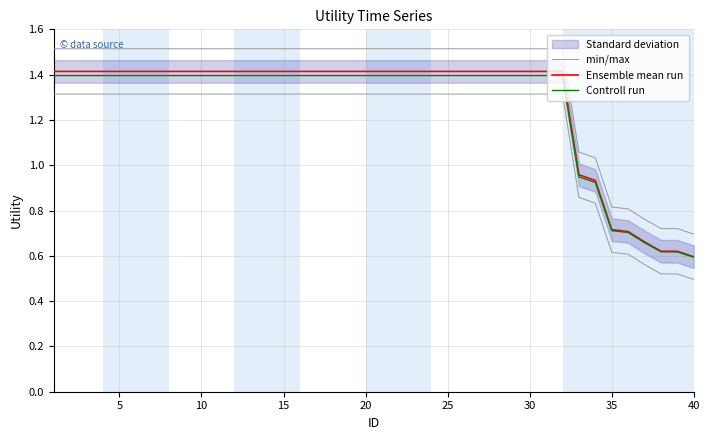

True or false: Controll run and Ensemble mean run cross at least once.

False